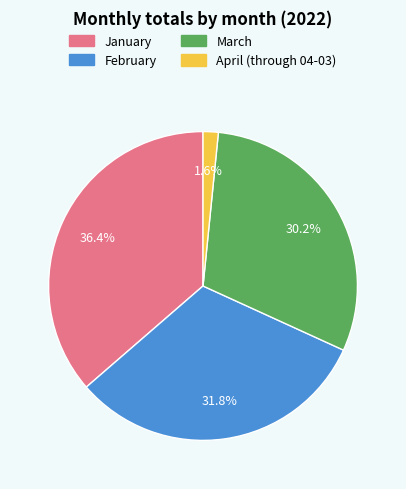

Does April (through 04-03) represent more than half of the total?

No